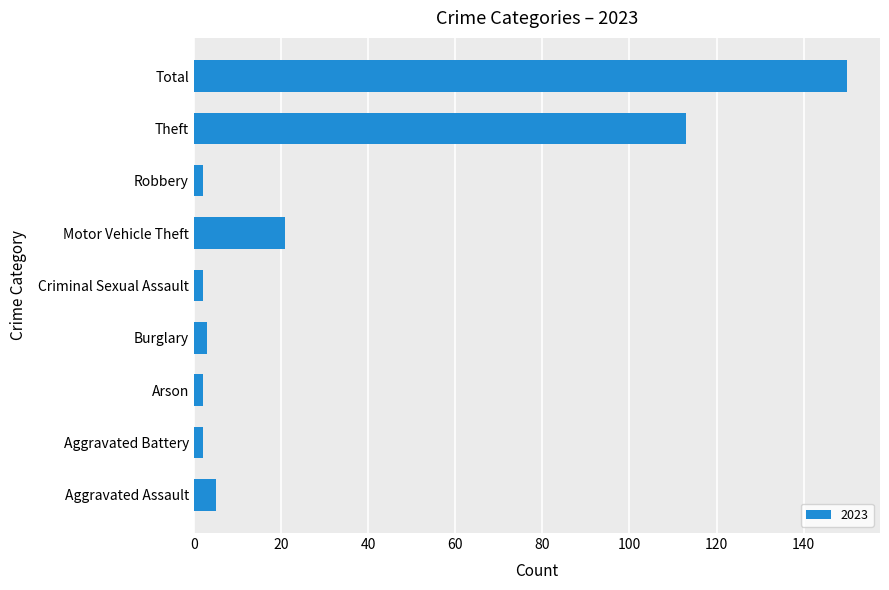

Between Burglary and Theft, which is larger?

Theft